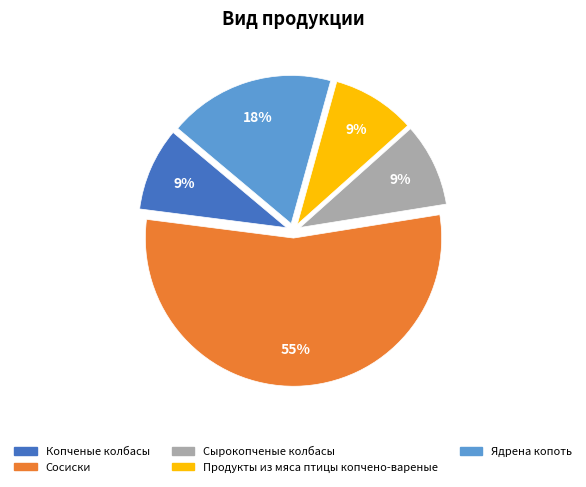

Combined, do Продукты из мяса птицы копчено-вареные and Копченые колбасы account for over 50%?

No